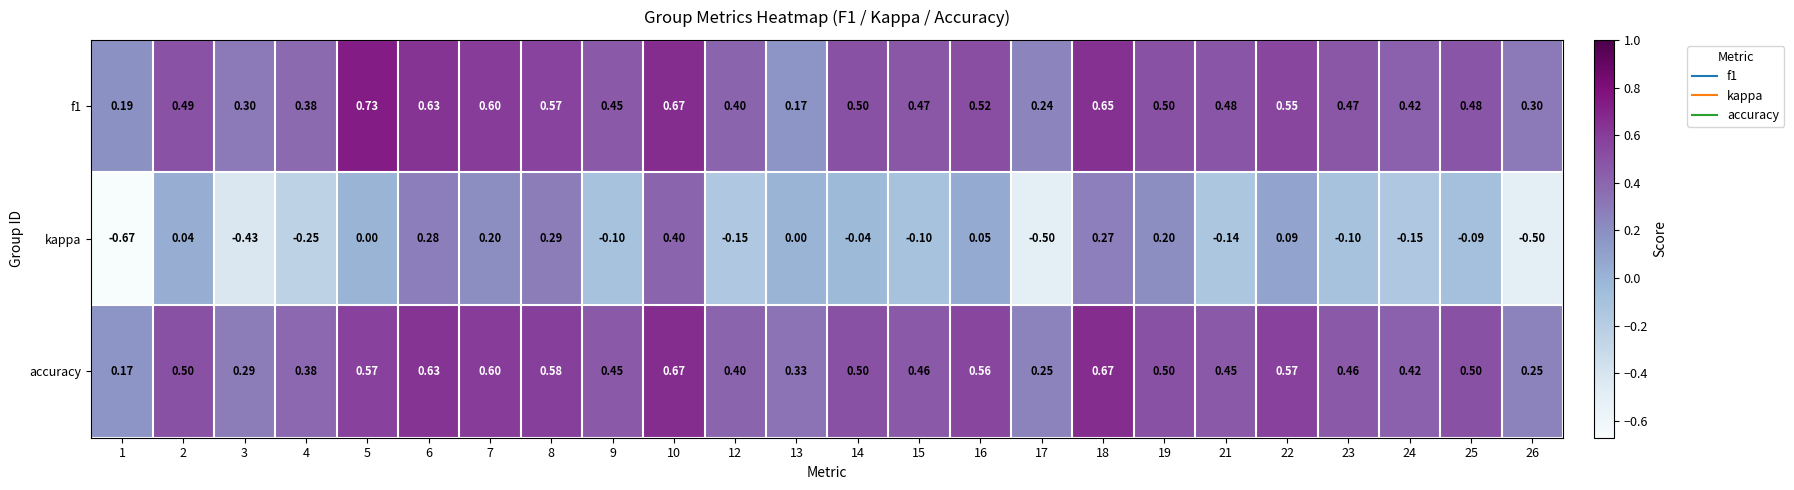

Which series has the widest spread of values?

kappa